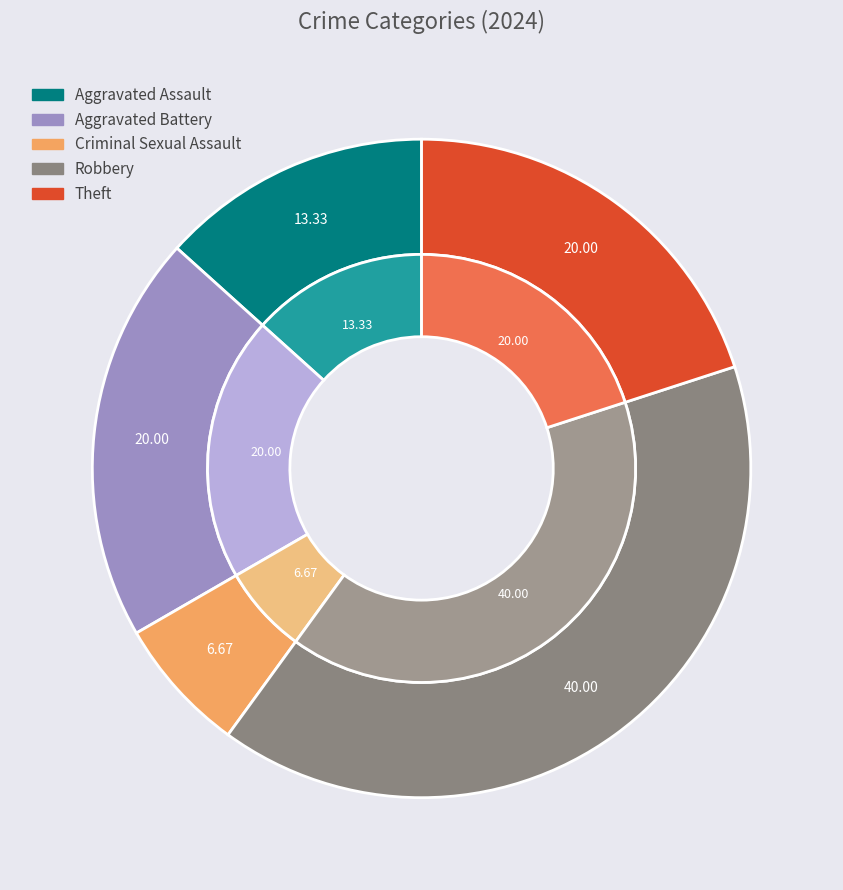

Rank the categories by value from highest to lowest.

Robbery, Aggravated Battery, Theft, Aggravated Assault, Criminal Sexual Assault